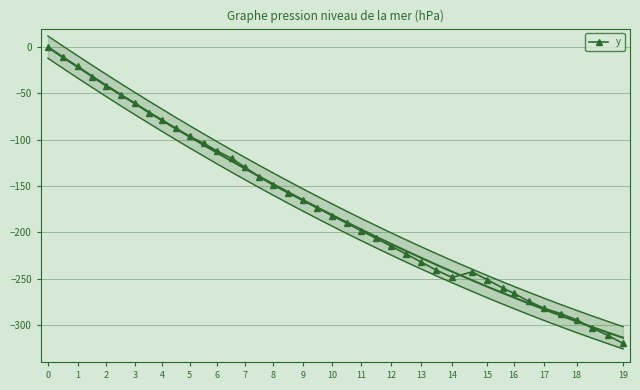

Is it true that y equals -424.5 at 17?

False